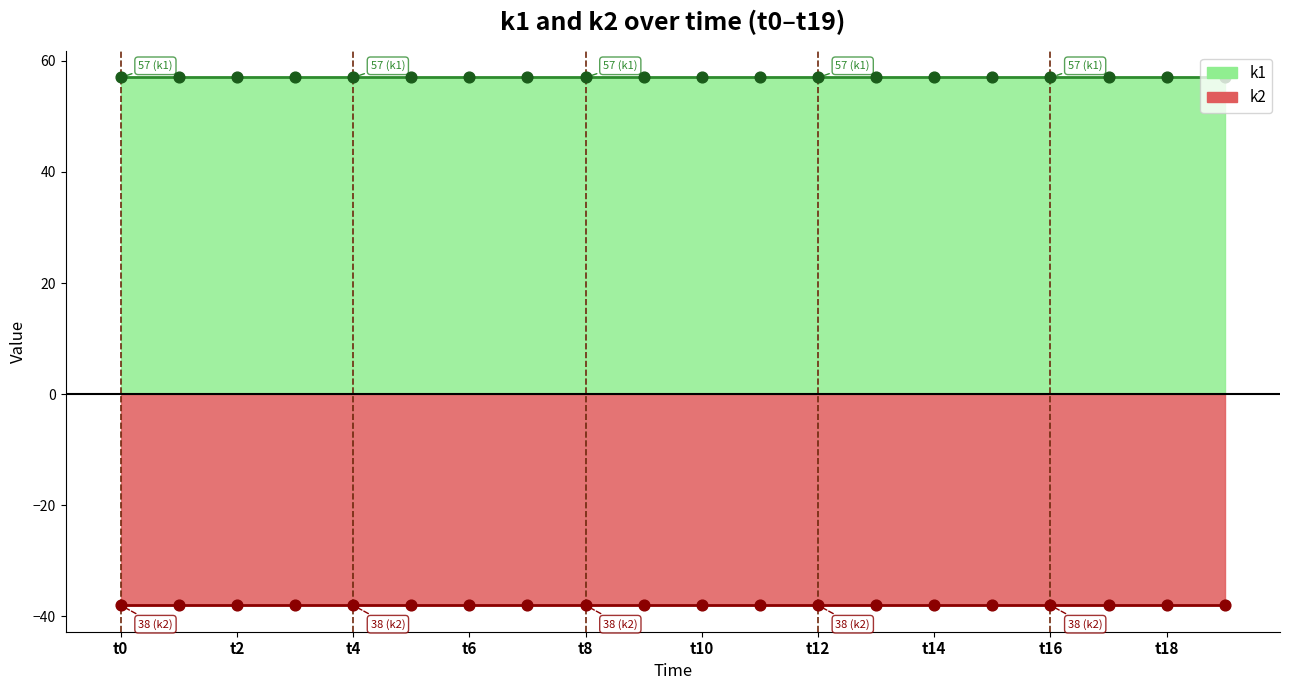

Which series reaches the minimum Y coordinate?

k2 line